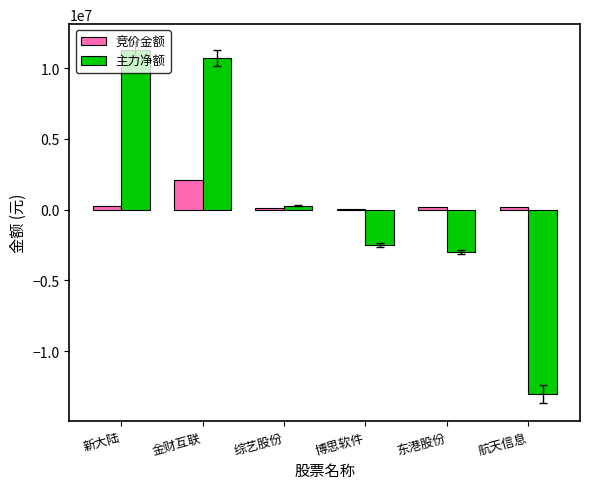

What is the maximum value shown in the chart?

11265867